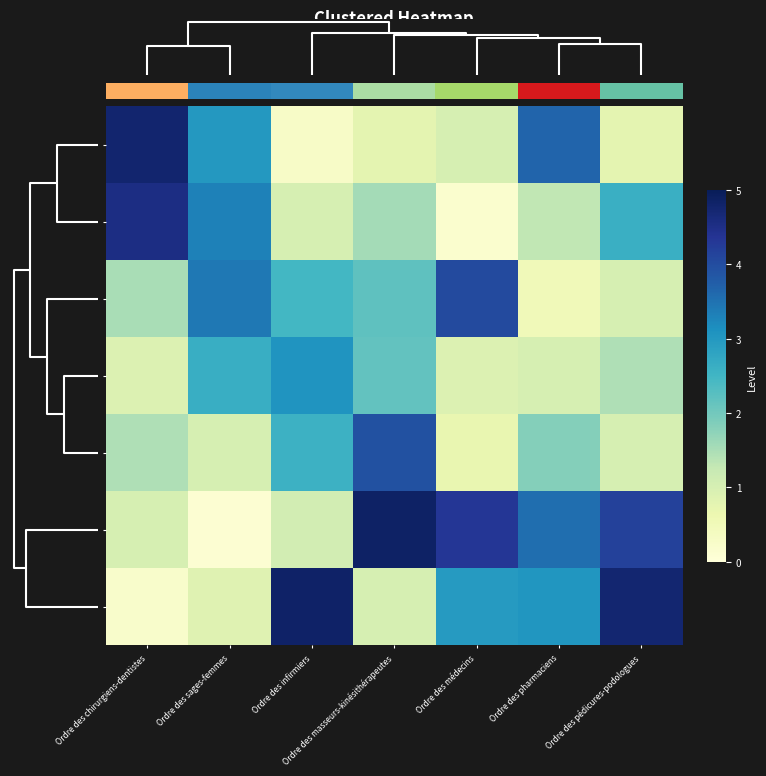

At Ordre des sages-femmes, list the series in order from smallest to largest.

ONCD, CNOMK, CNOSF, CNOP, CNOM, ONI, CNOPP